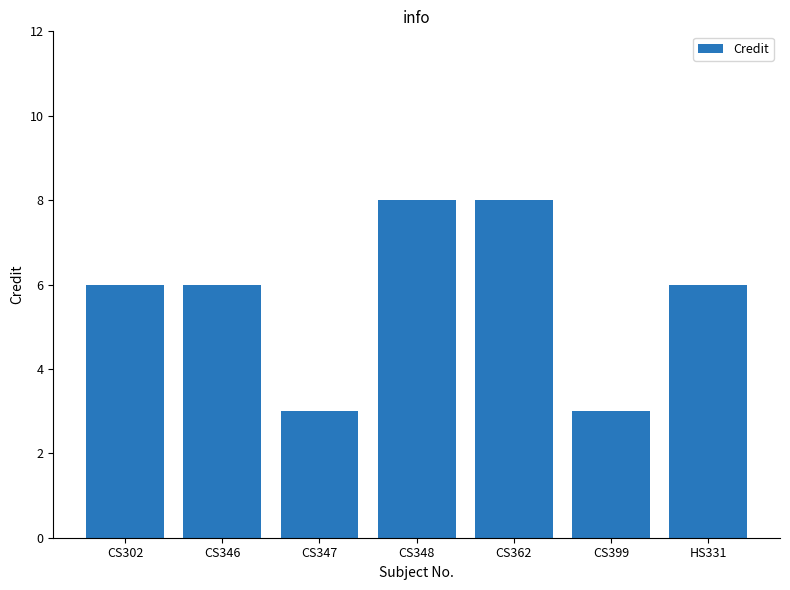

The chart shows a value of 1 at CS399. True or false?

False